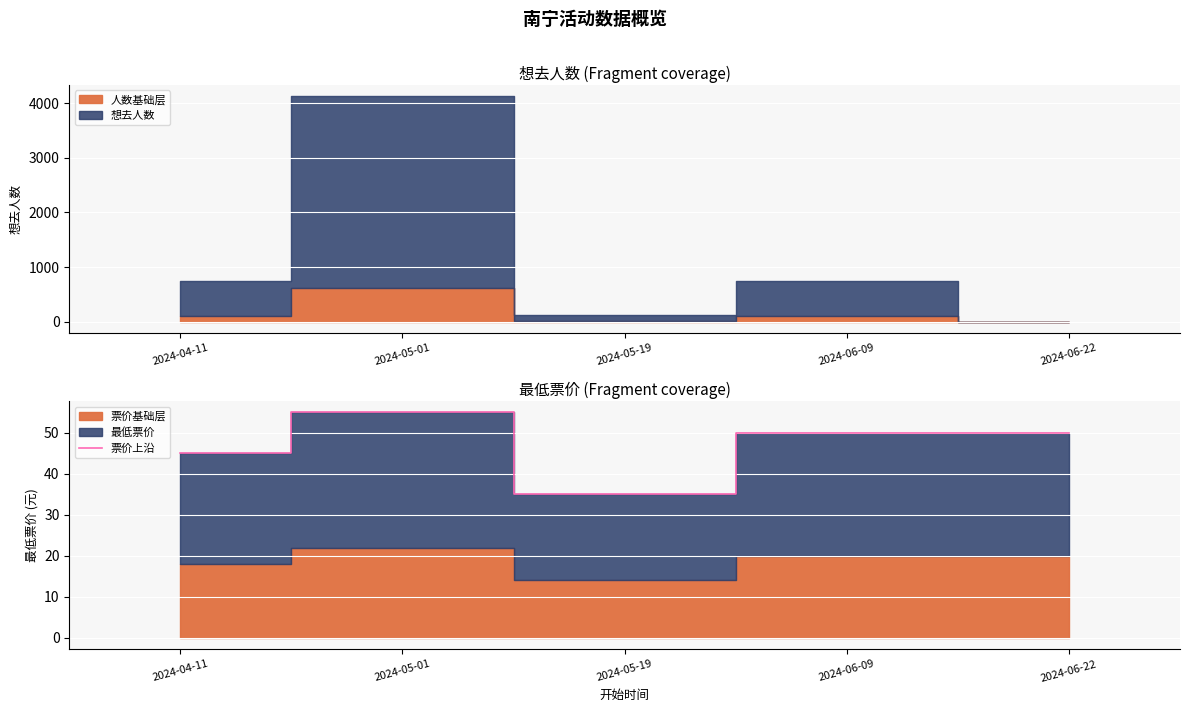

What is the lowest value of the 票价上沿 series?

35